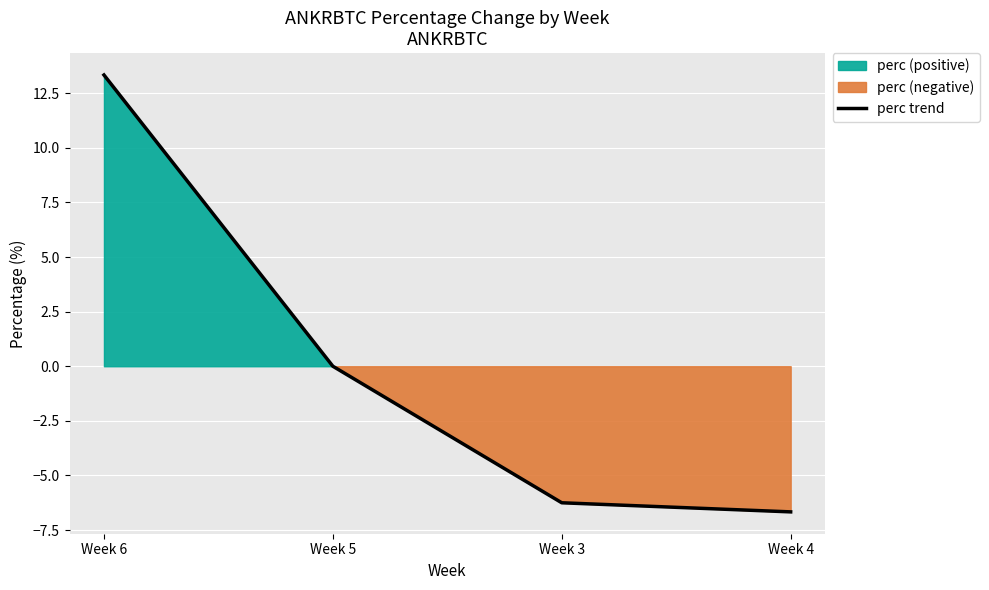

True or false: there are more than 2 points higher than both neighbors.

False